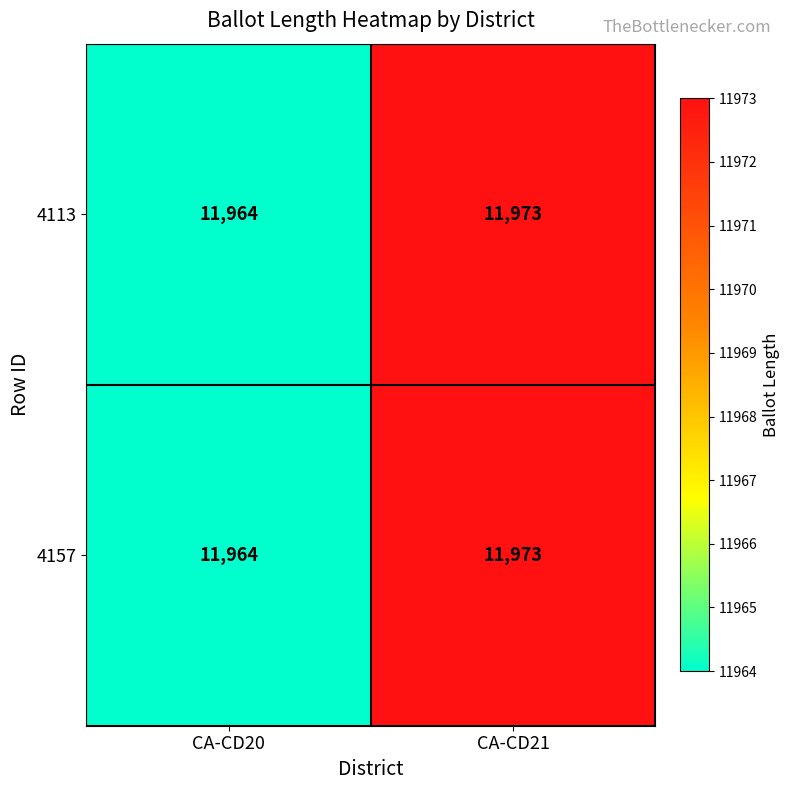

Which category has the lowest value across all series?

CA-CD20